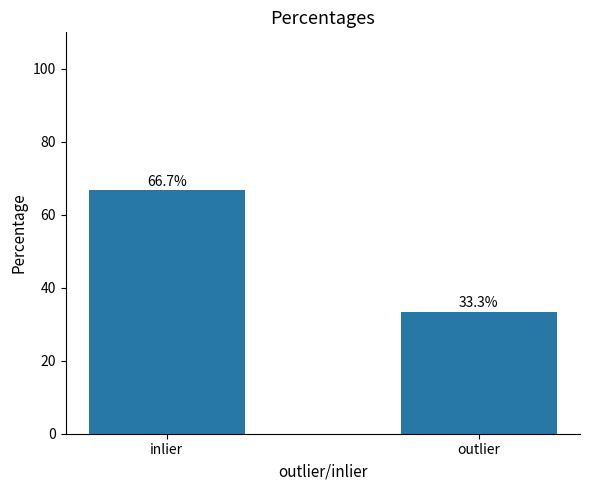

What is the sum of all values?

100.0